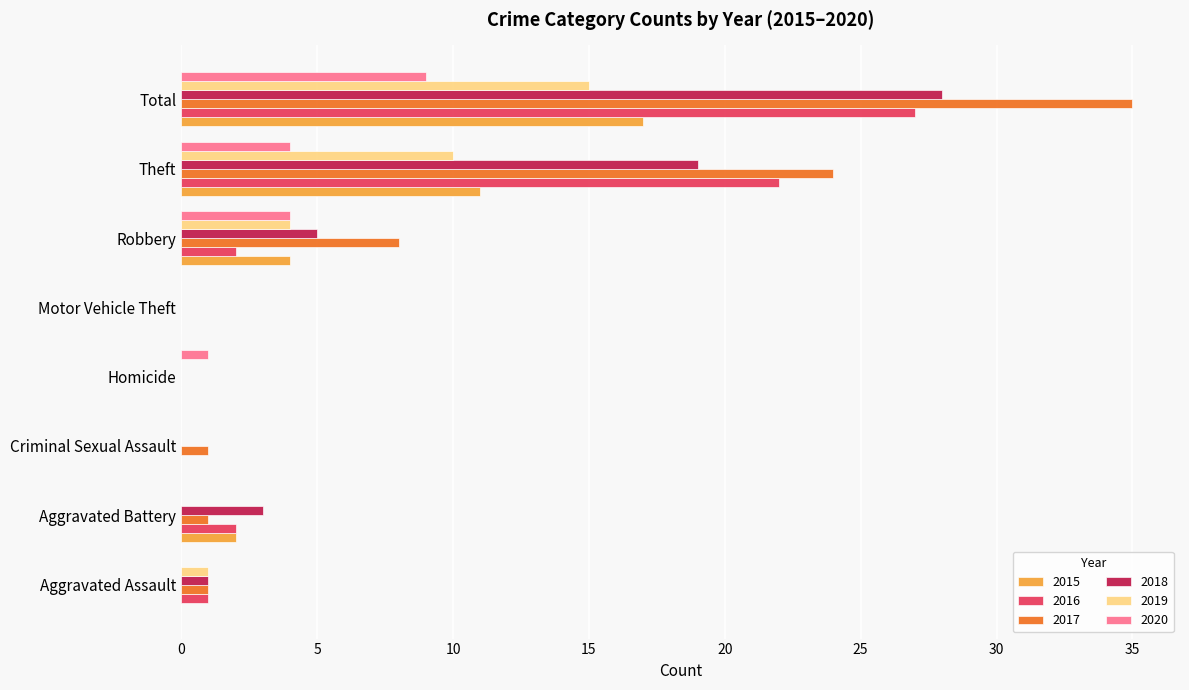

Which series has the widest spread of values?

2017